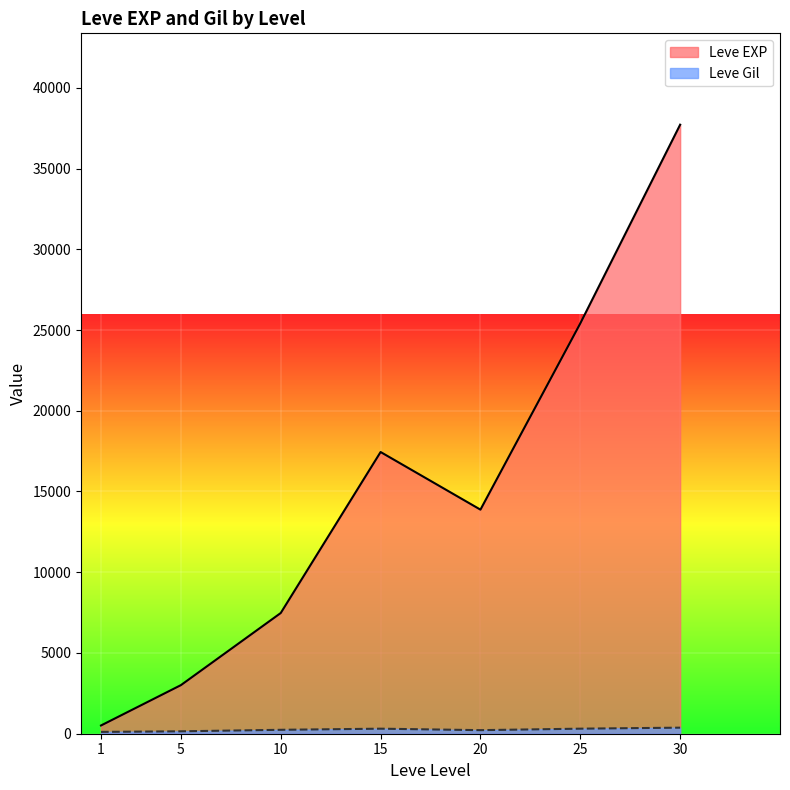

At which category is the sum across all series the highest?

30